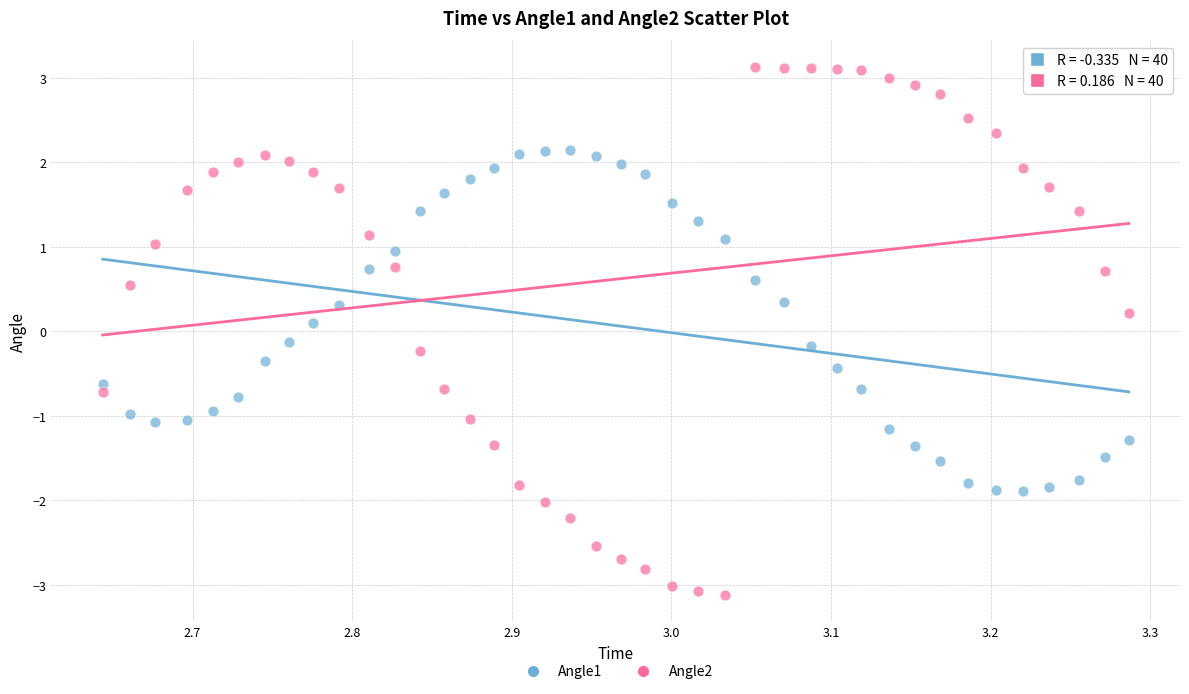

Which series contains the lowest Y value?

Angle2